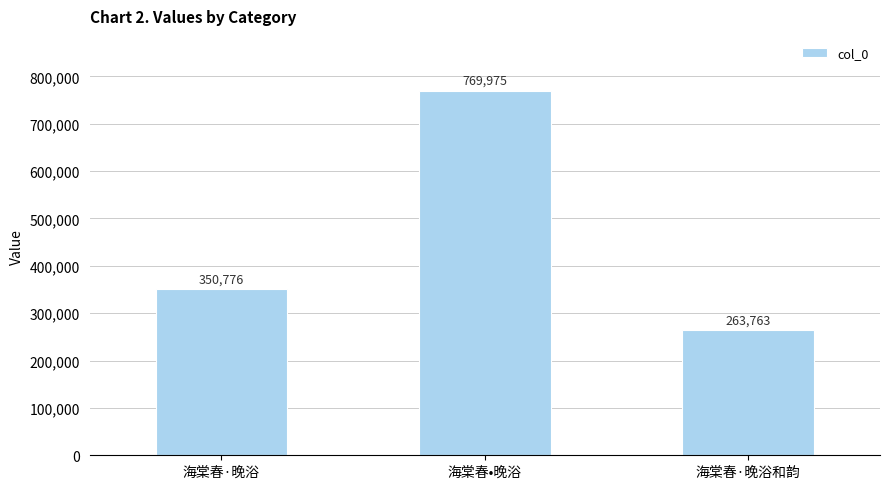

What is the difference between the values at 海棠春·晚浴和韵 and 海棠春•晚浴?

506212